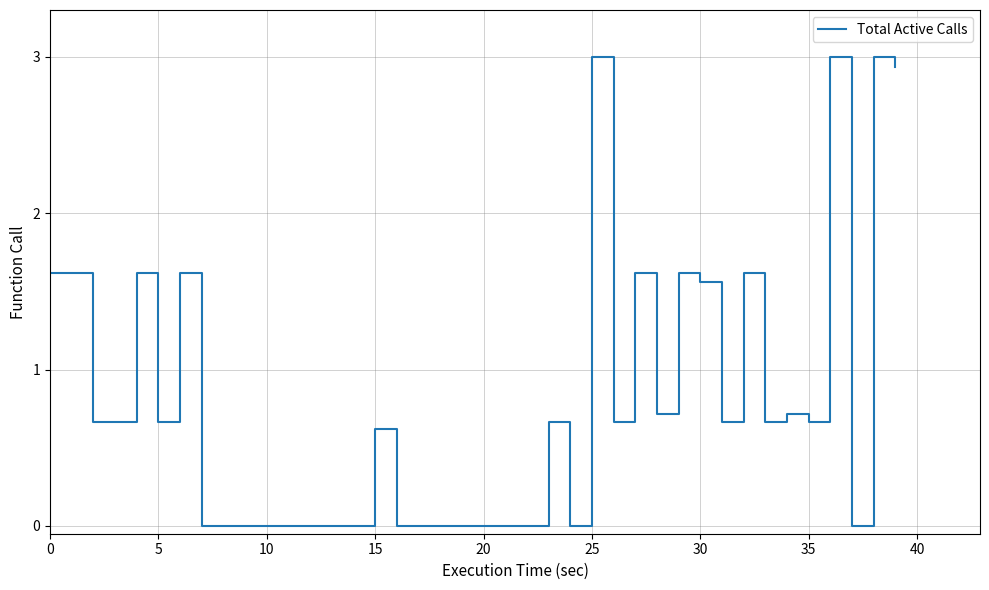

How many lines are shown in the chart?

1